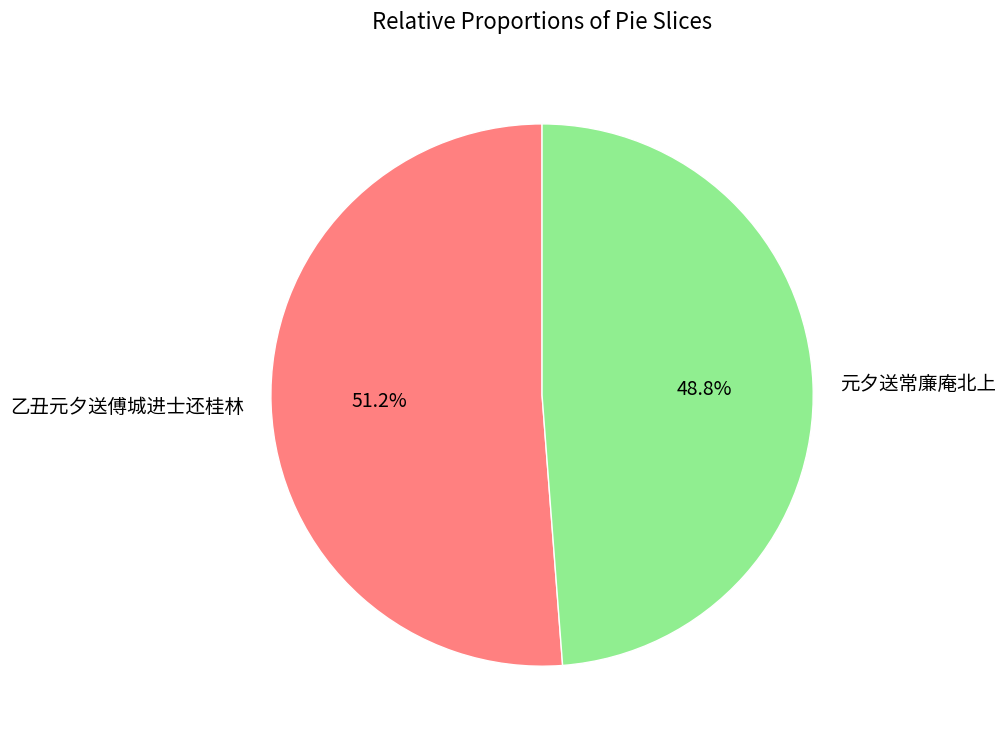

To the nearest percent, what percentage of the pie is 乙丑元夕送傅城进士还桂林?

51%